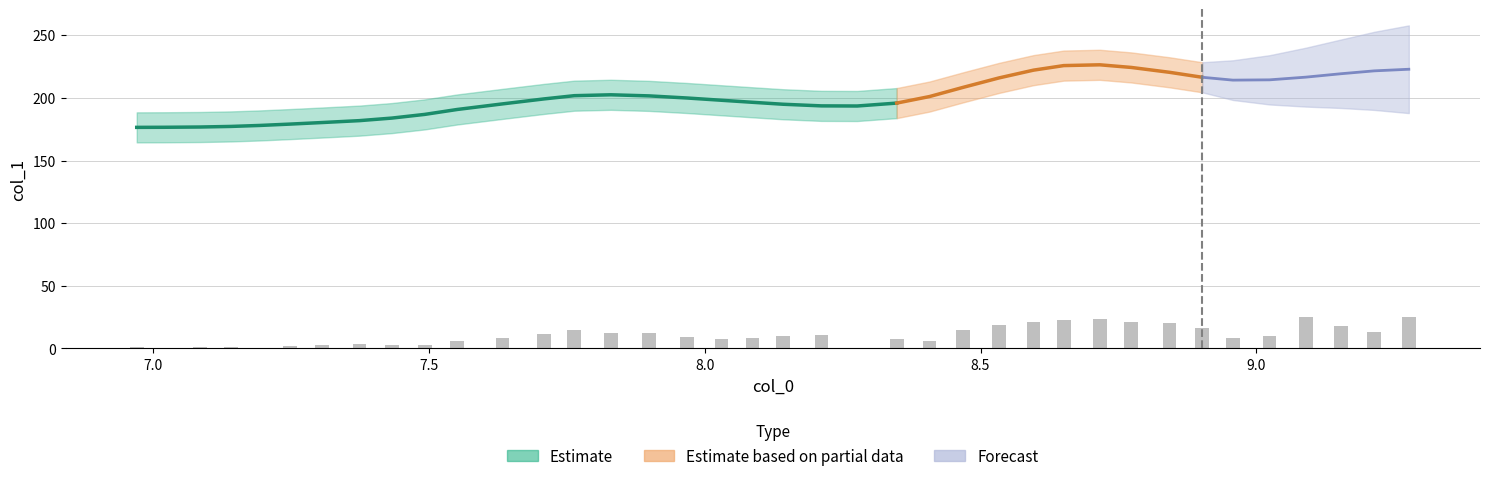

Between 9.0 and 7.0, which is larger?

9.0